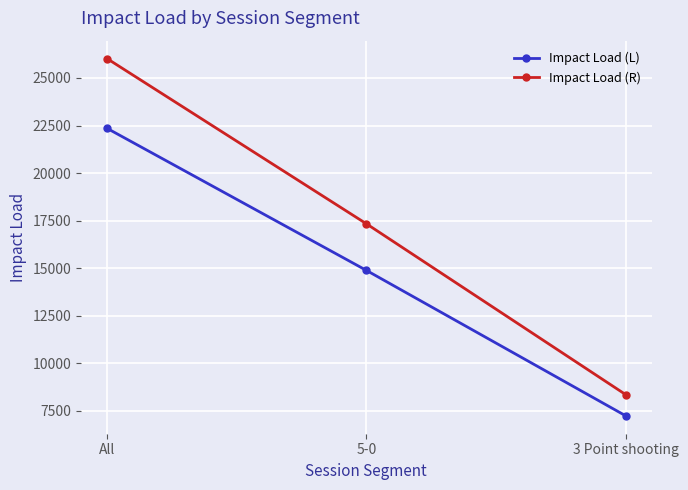

Which series has the largest total across all categories?

Impact Load (R)